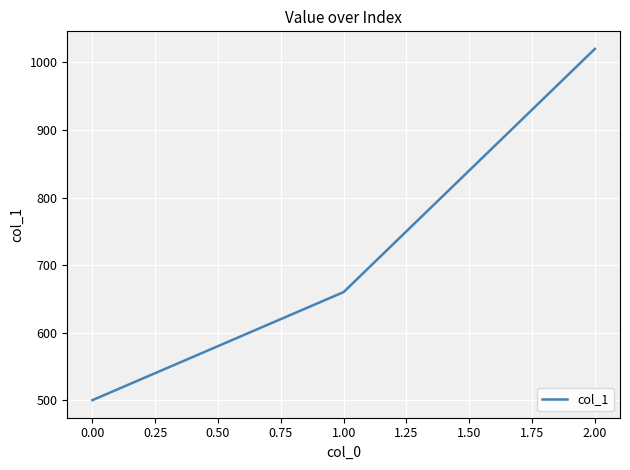

What is the change in value from 0.00 to 1.00?

+160